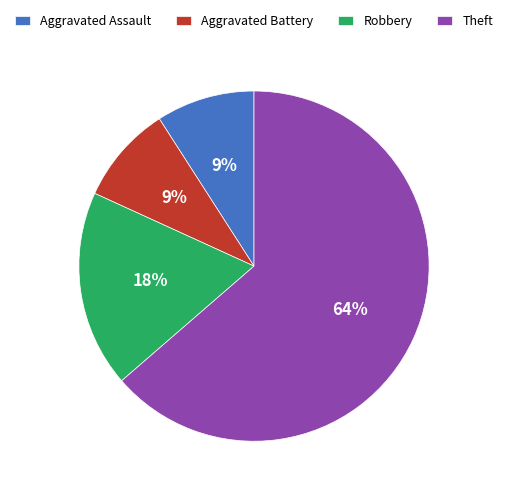

What is the largest slice in the pie chart?

Theft